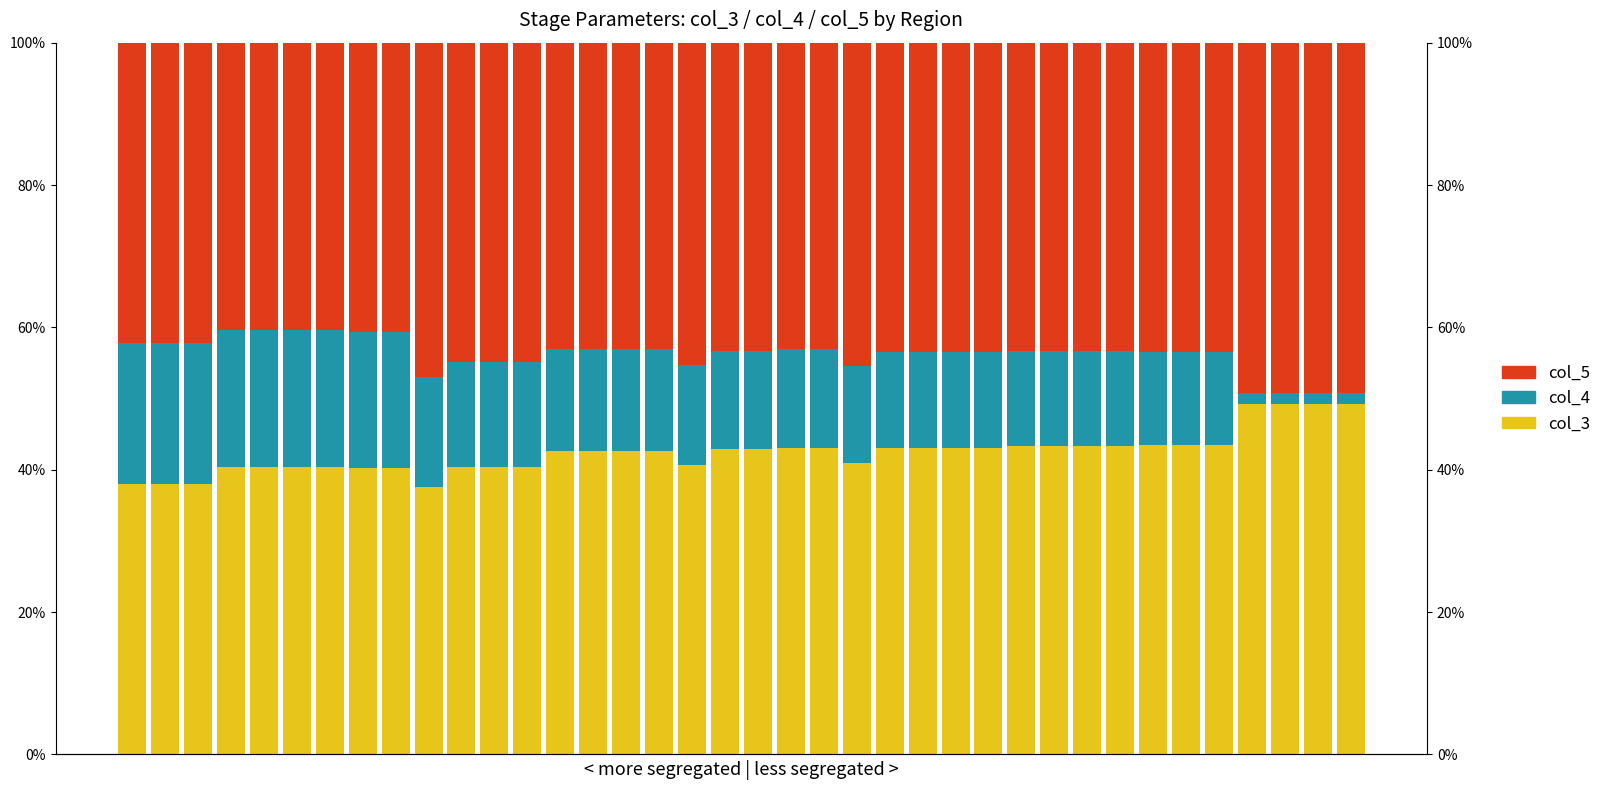

How many data points in col_5 are above 43?

29